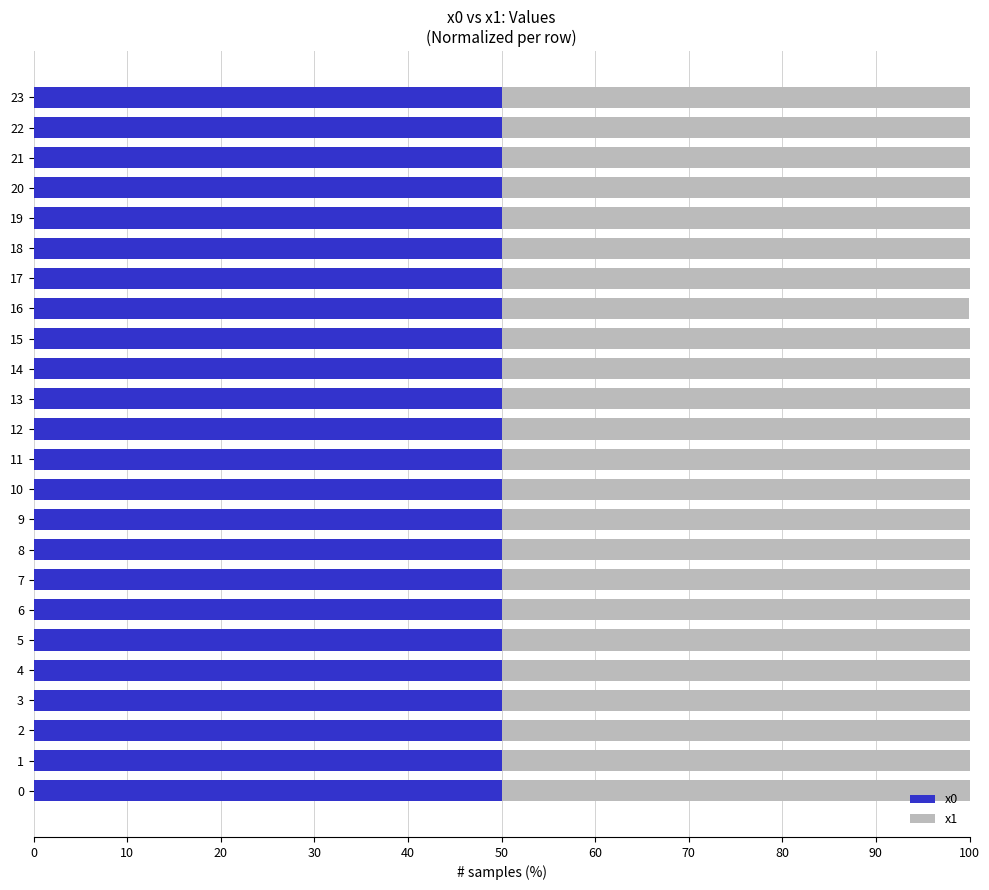

What is the sum of the x0 values at 20 and 0?

100.0